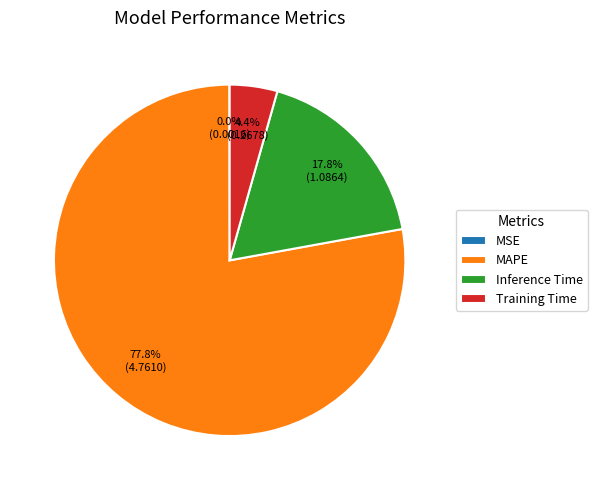

What percentage is NOT represented by MAPE?

22.2%